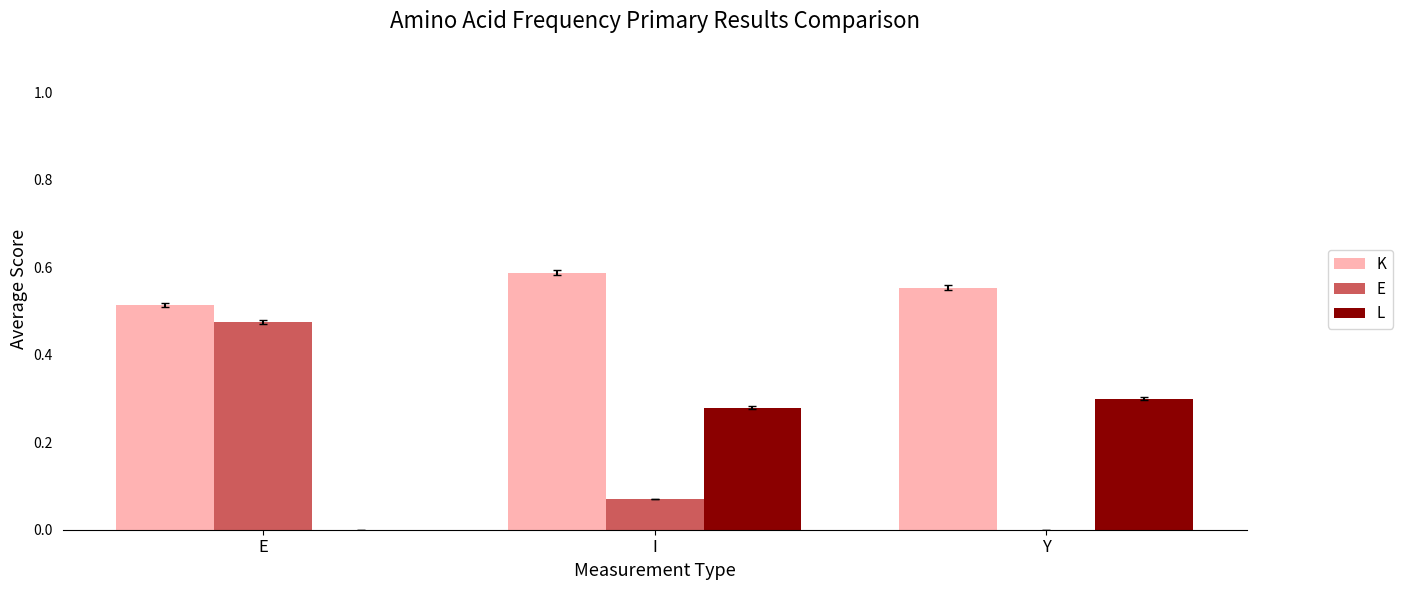

Which series has the largest total across all categories?

K